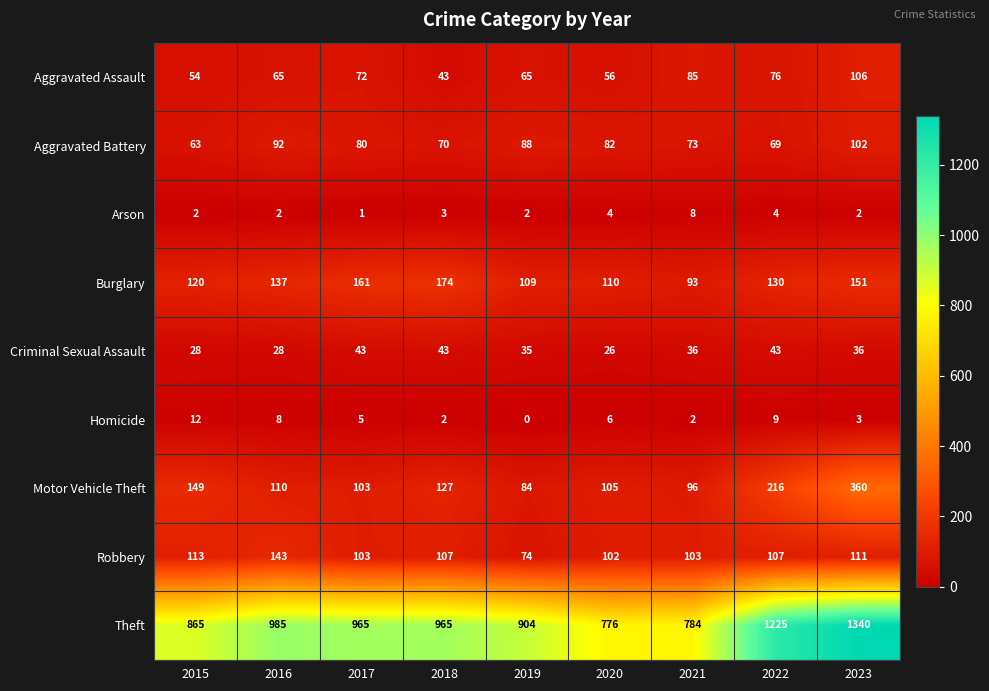

True or false: Criminal Sexual Assault has a value of 43 at 2017.

True